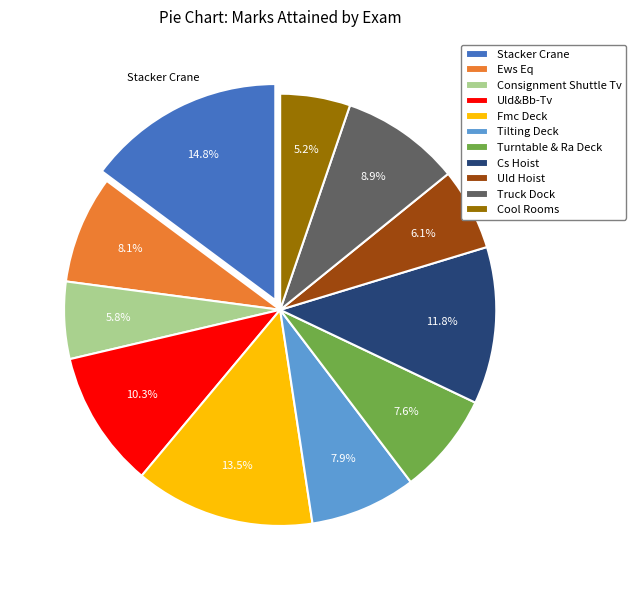

True or false: Cs Hoist accounts for 25% of the total.

False